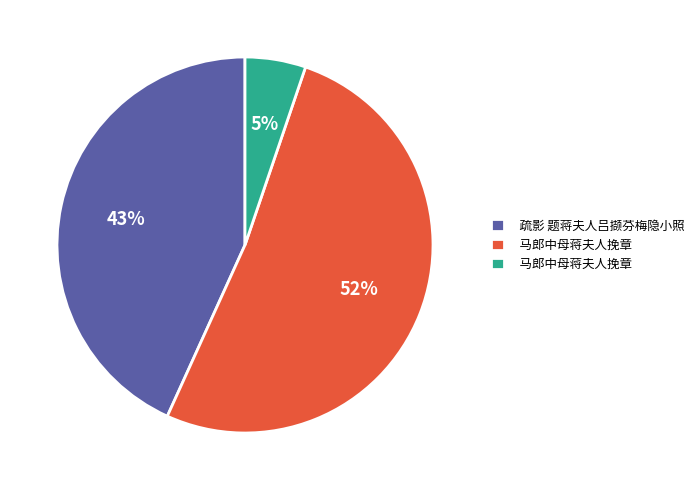

Does any single category account for the majority?

Yes